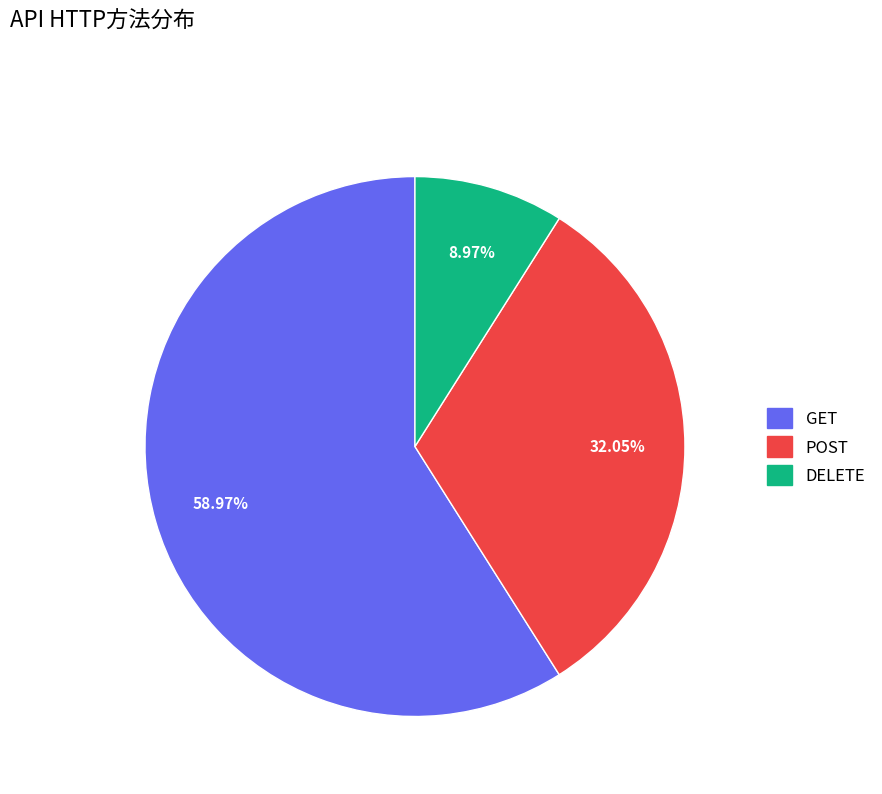

What is the largest slice in the pie chart?

GET